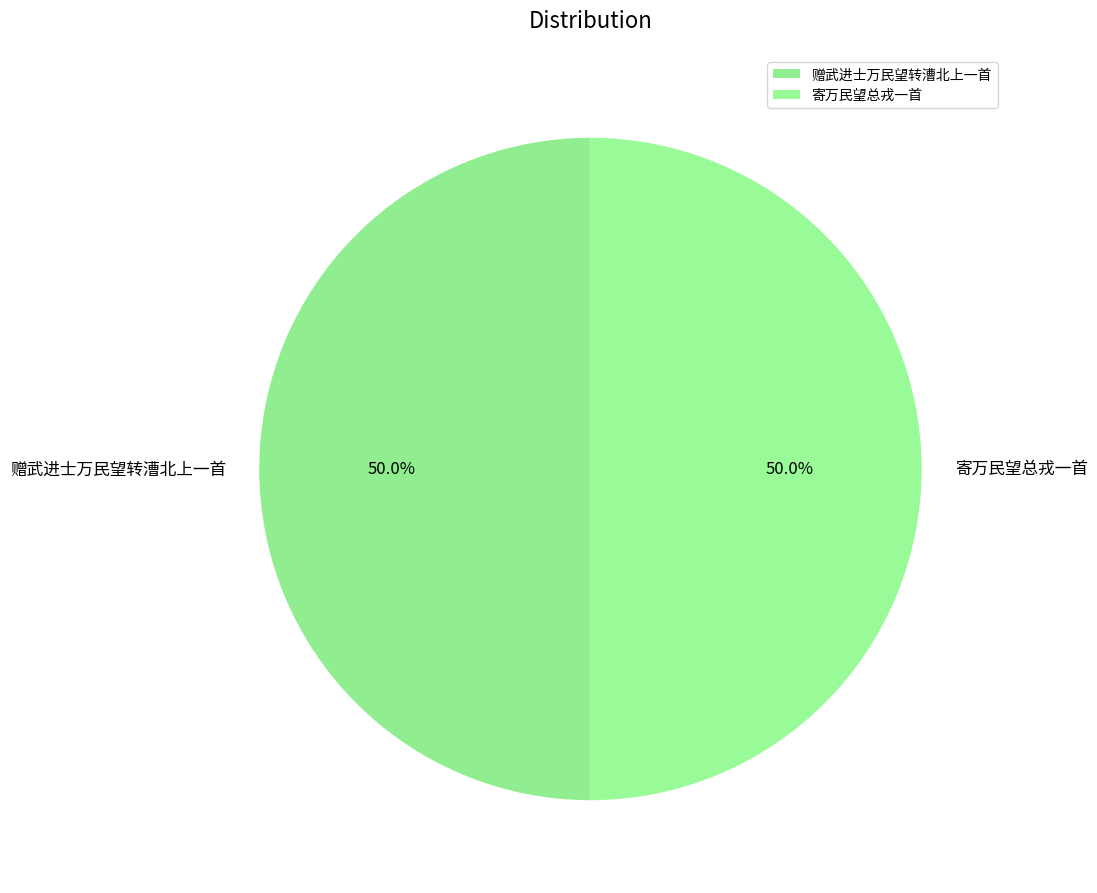

What portion of the pie excludes 寄万民望总戎一首?

50.0%